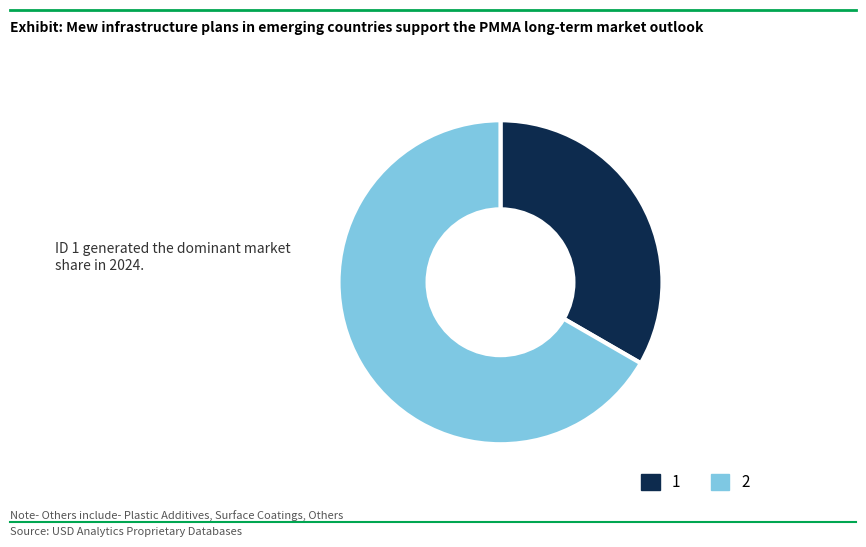

Count the number of slices in the pie.

2